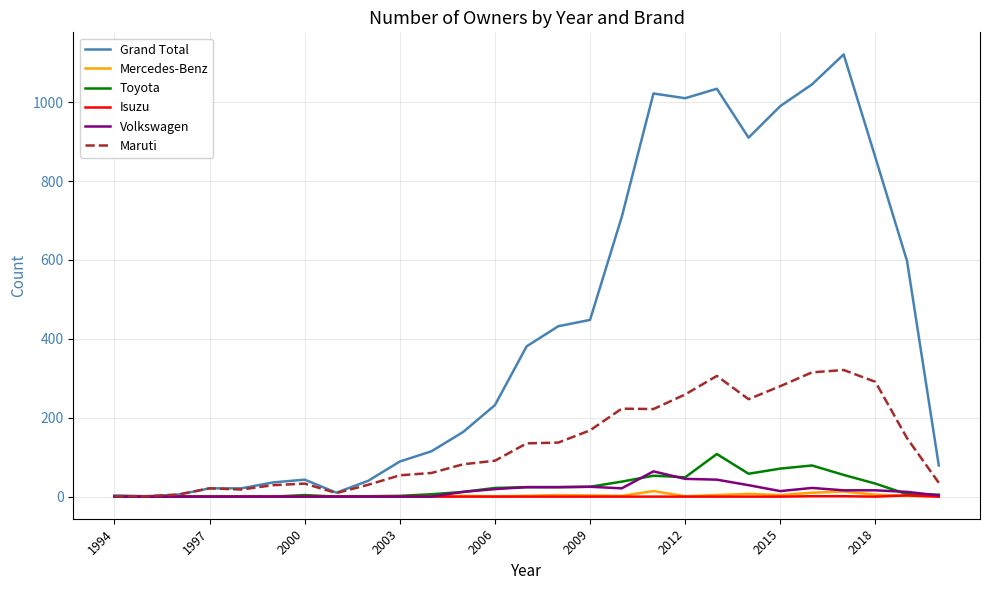

How many lines are shown in the chart?

6